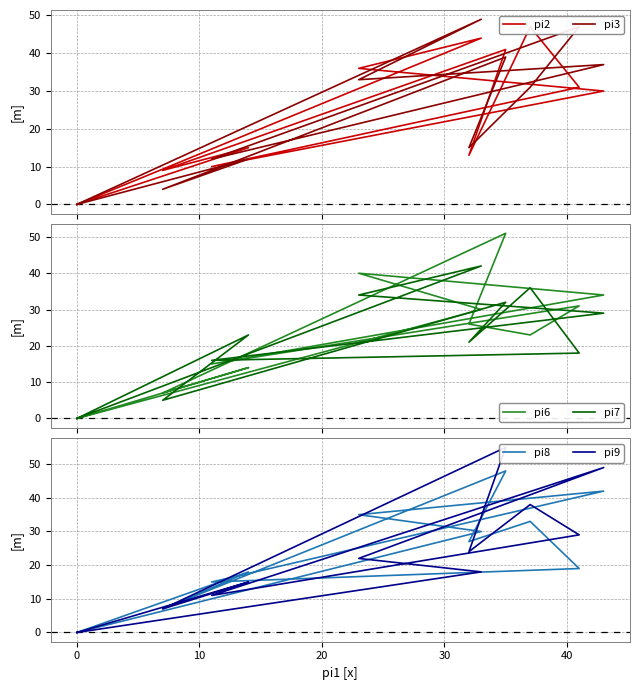

Rank the series by their maximum value, from highest to lowest.

pi9, pi6, pi3, pi8, pi2, pi7